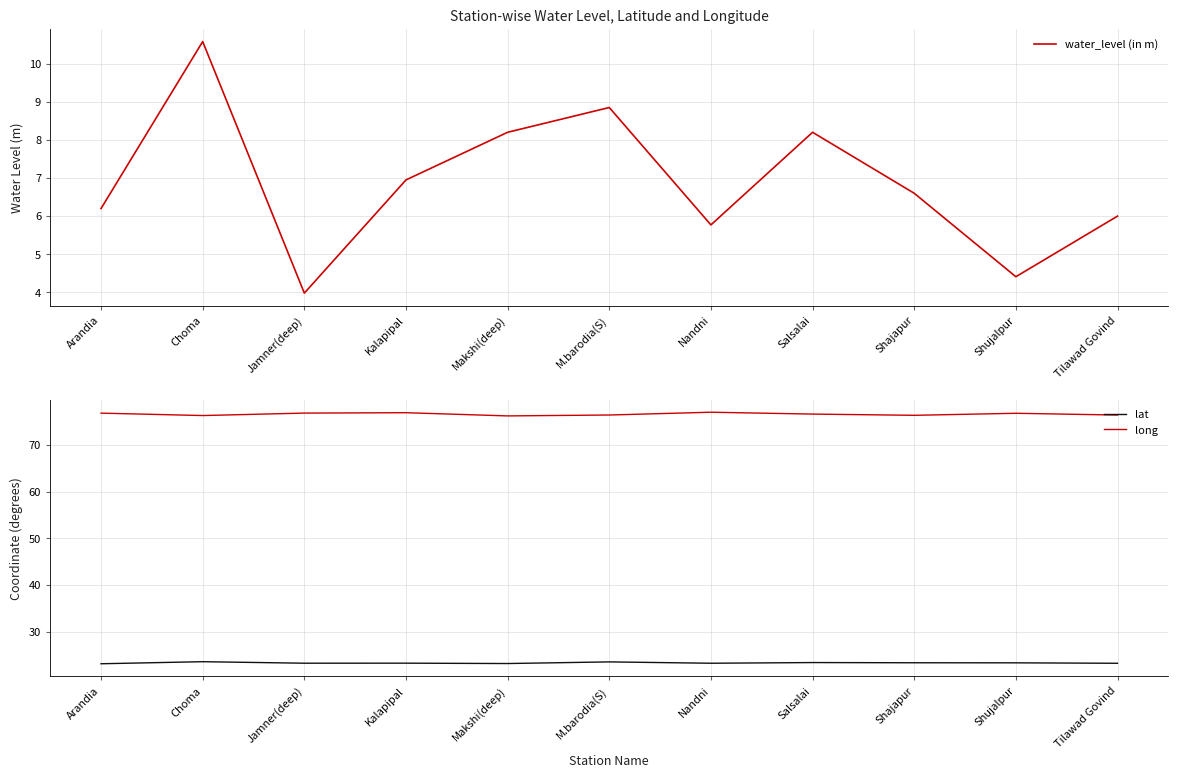

Which series changed the most between Kalapipal and M.barodia(S)?

water_level (in m)